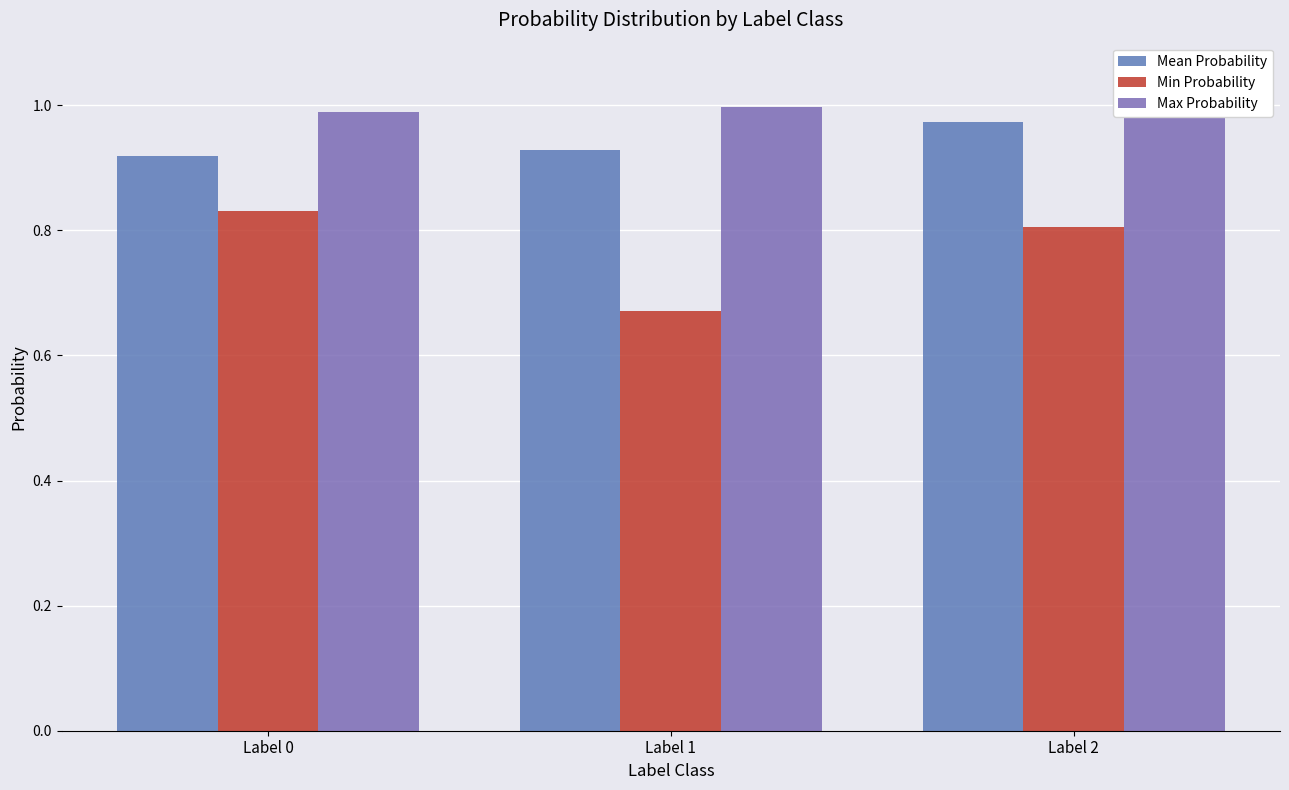

At which label is Min Probability closest to 0?

Label 1